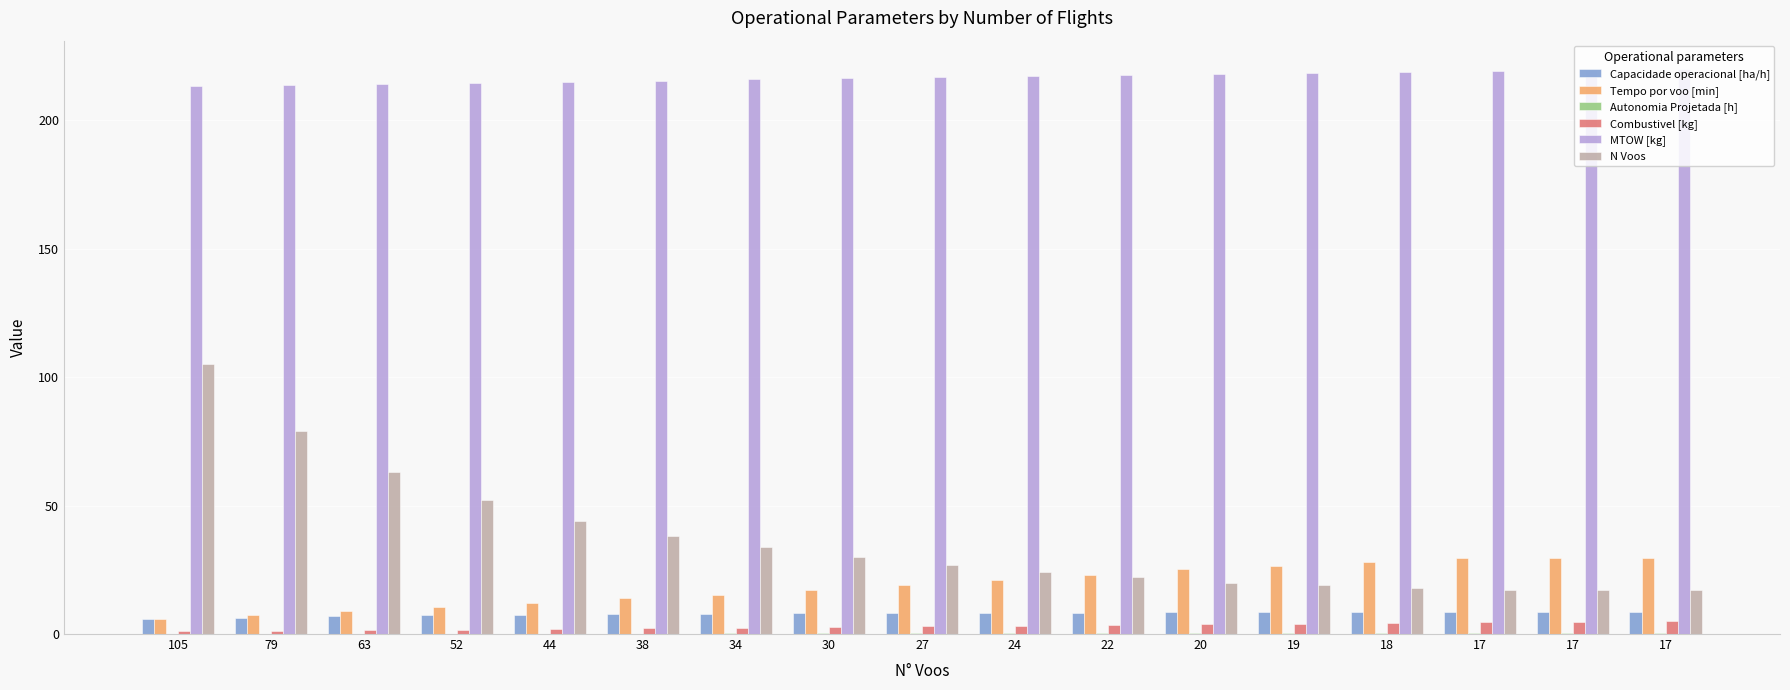

How many series are shown in this chart?

6